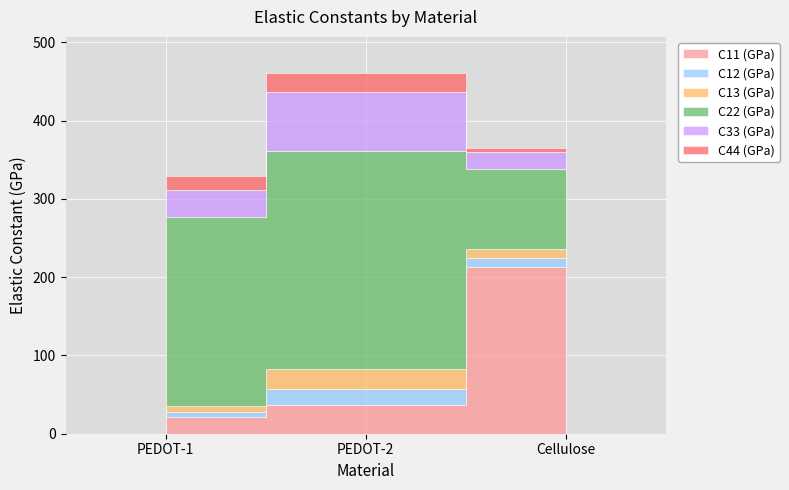

What is the value of the C13 (GPa) point at the 3rd from the left?

11.0